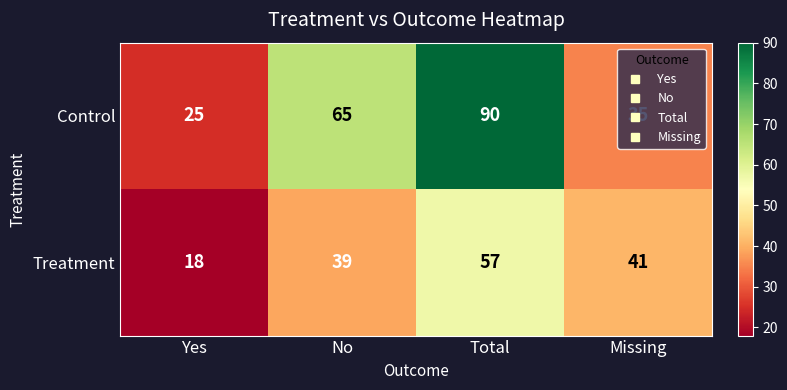

What is the total value across all series at Missing?

76